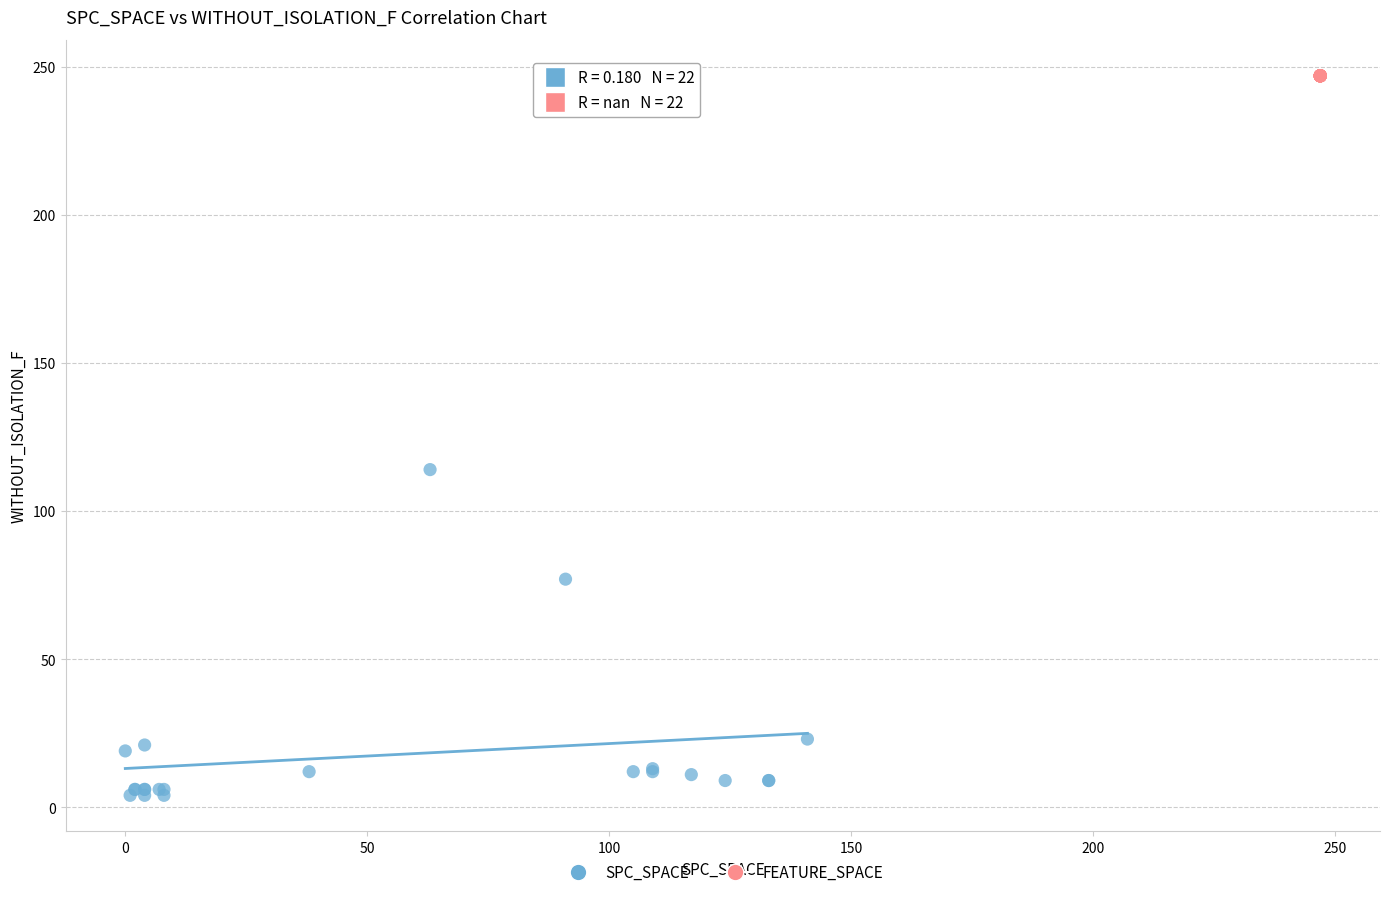

Which series contains the lowest Y value?

SPC_SPACE